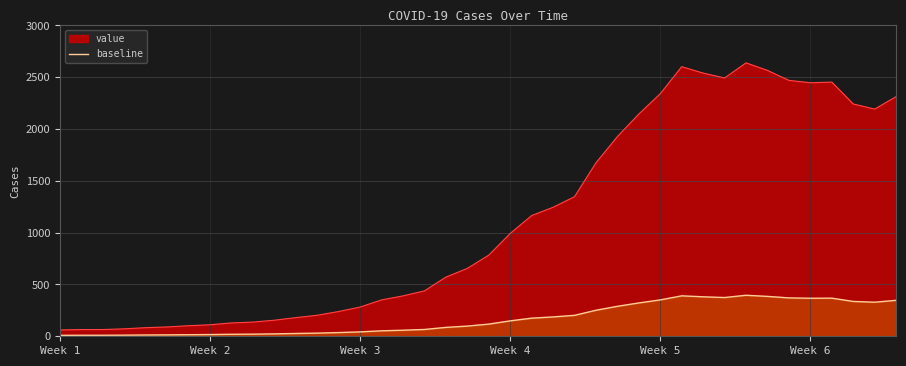

Rank the series by their average value, from highest to lowest.

value, baseline